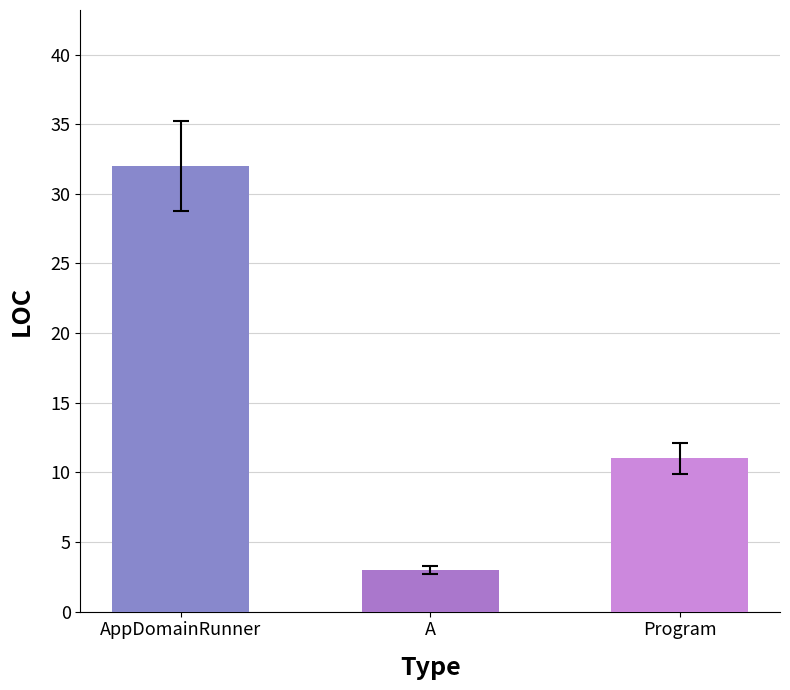

What is the sum of the values at A and Program?

14